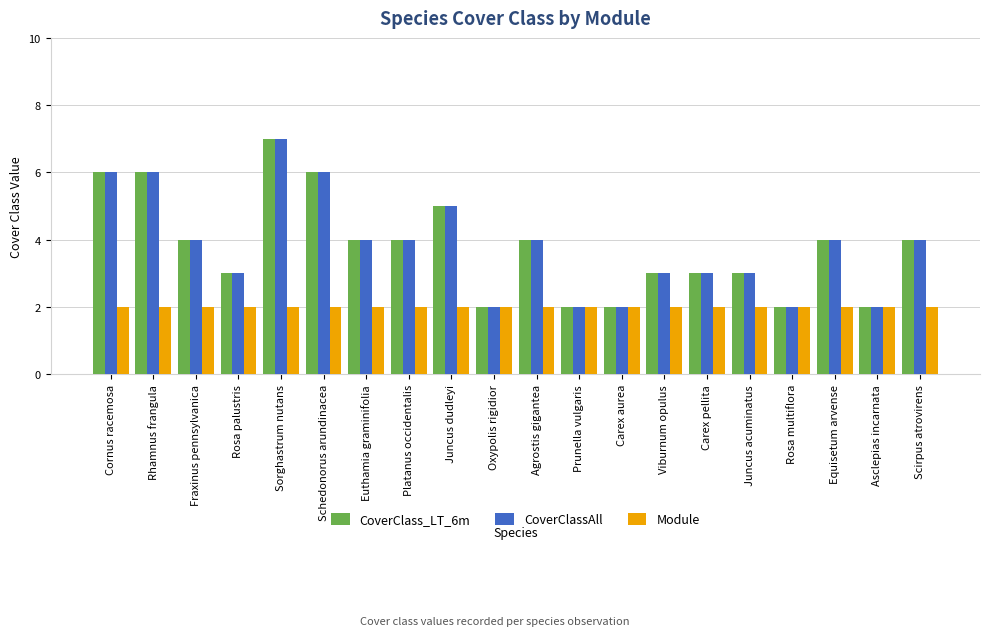

What is the difference between the CoverClassAll values at Agrostis gigantea and Sorghastrum nutans?

3